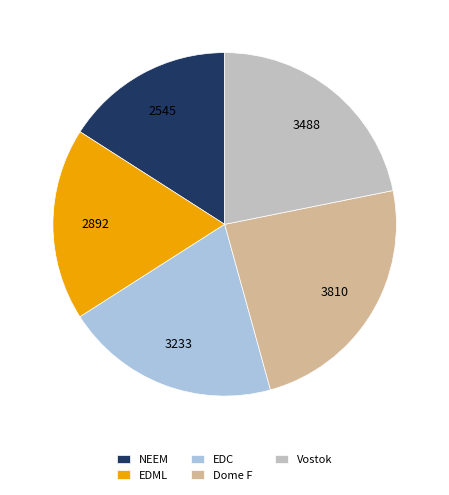

Is Dome F the majority of the pie?

No